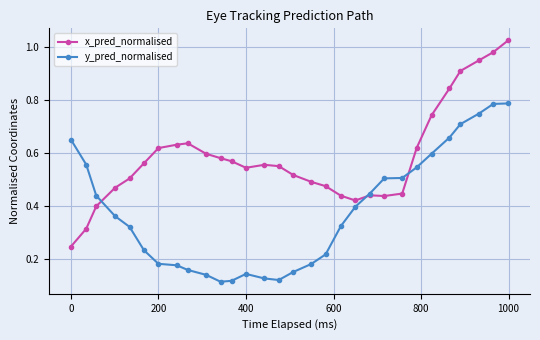

True or false: x_pred_normalised has more than 0 points higher than both neighbors.

True